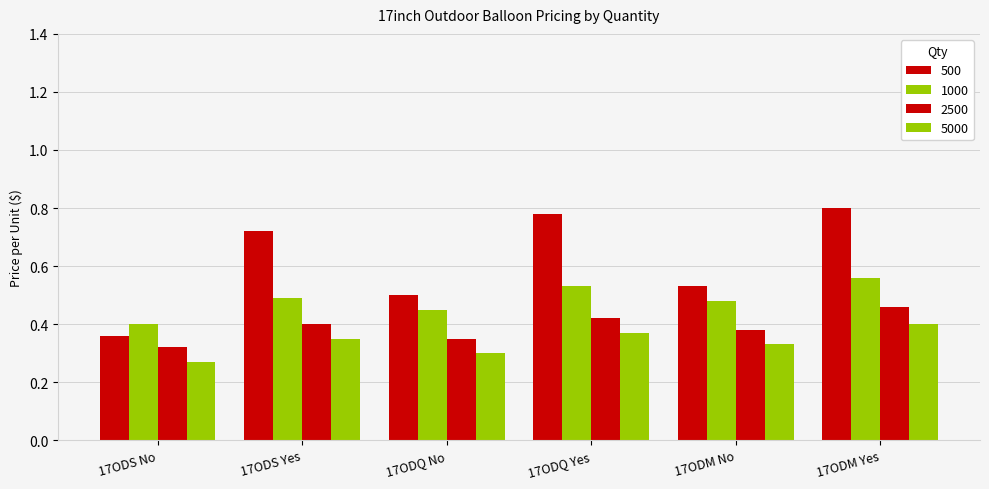

How many distinct data groups are displayed?

4